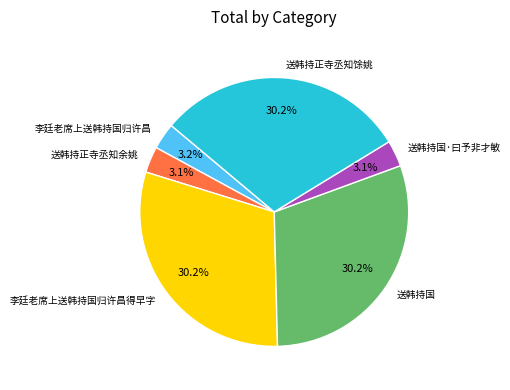

How much of the chart is everything except 李廷老席上送韩持国归许昌得早字?

69.8%